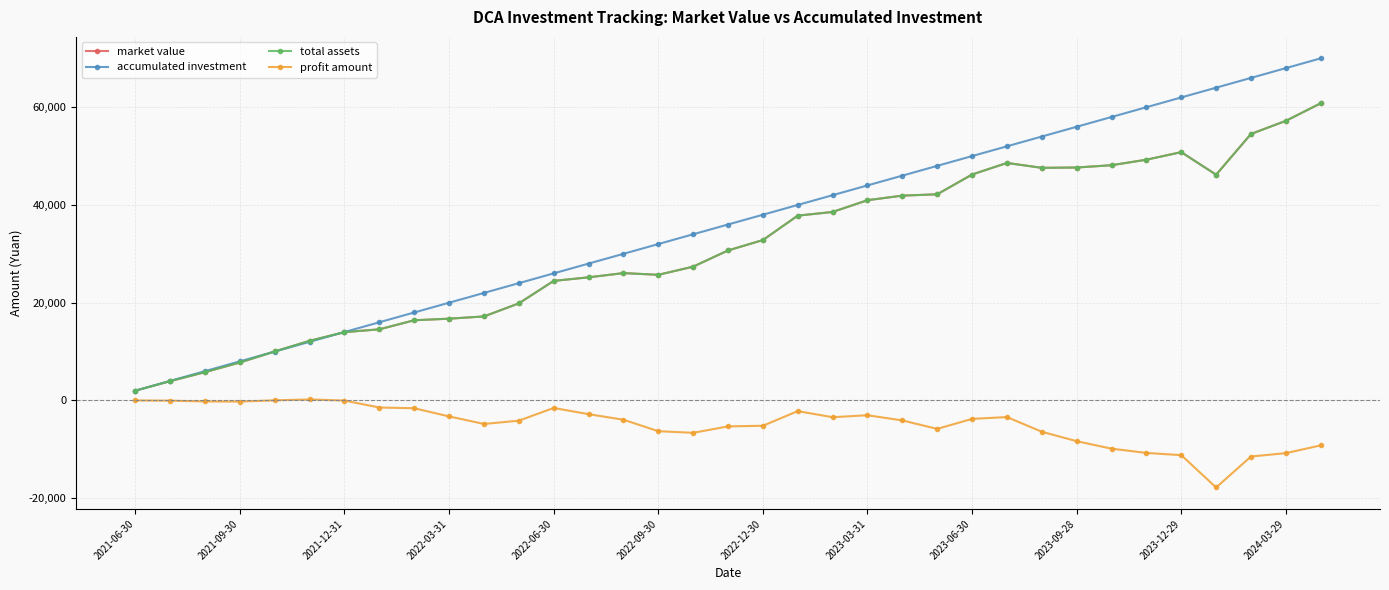

How many interior local peaks does the profit amount series have?

5